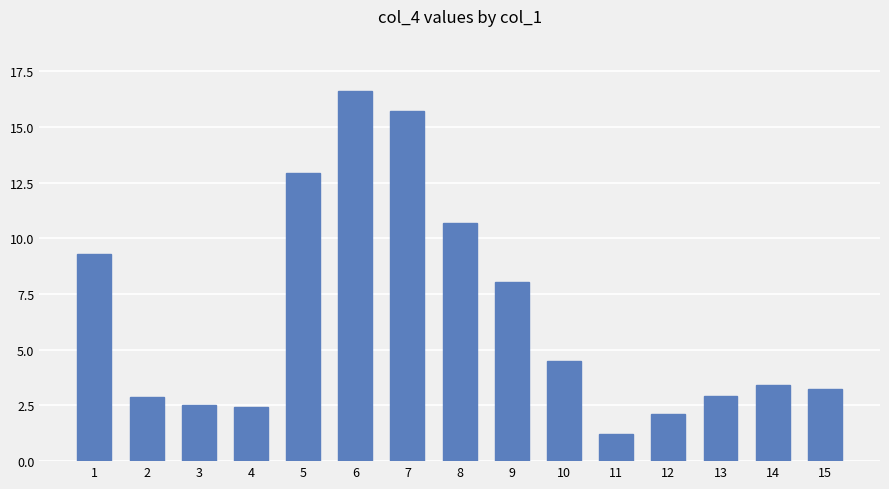

What is the value of the 2nd bar from the left?

2.9